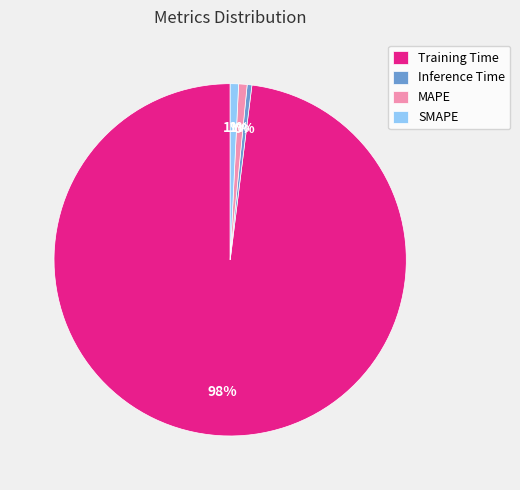

True or false: Inference Time accounts for 0% of the total.

True